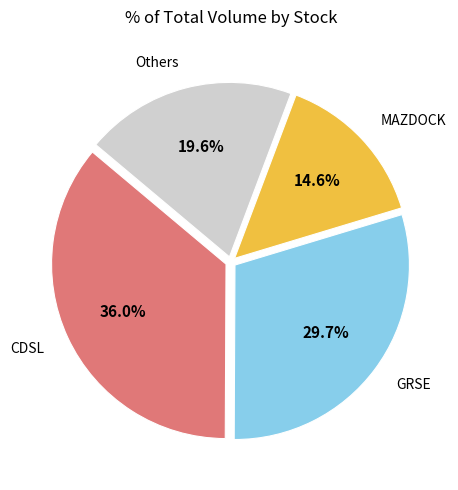

Does any single category account for the majority?

No